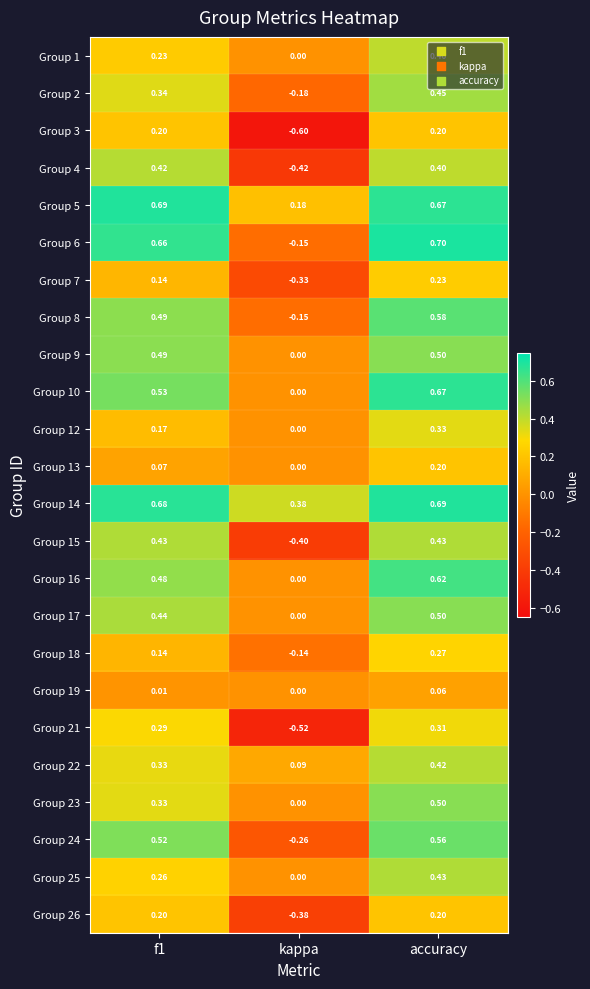

Which category has the highest value in the Group 8 series?

accuracy